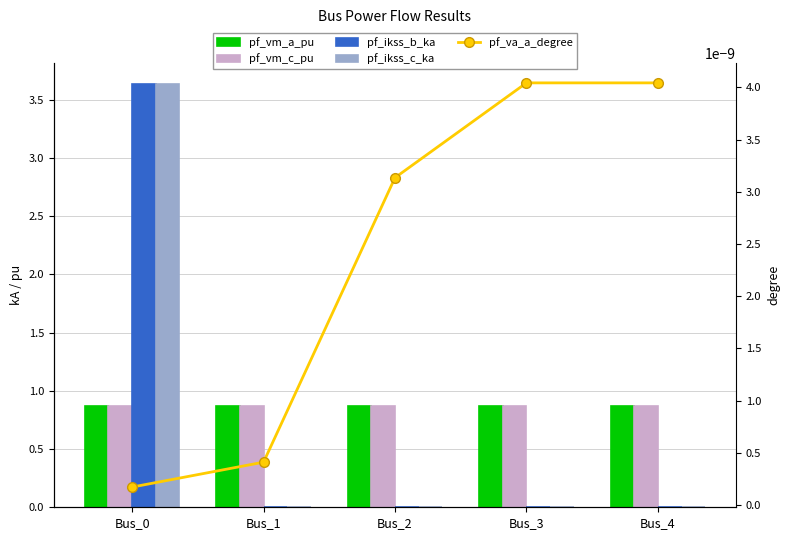

At how many categories does at least one series exceed 1?

1